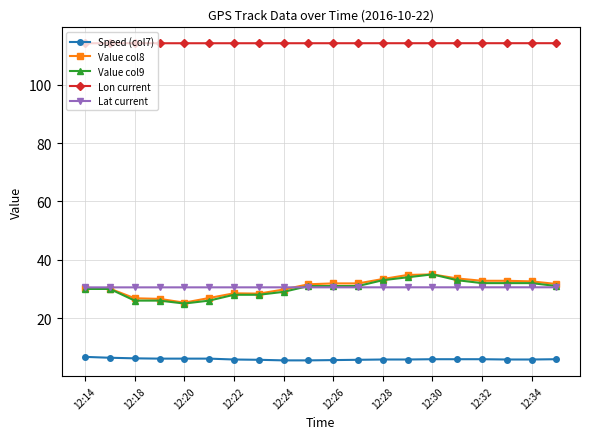

What is the average value of the Speed (col7) series?

5.9